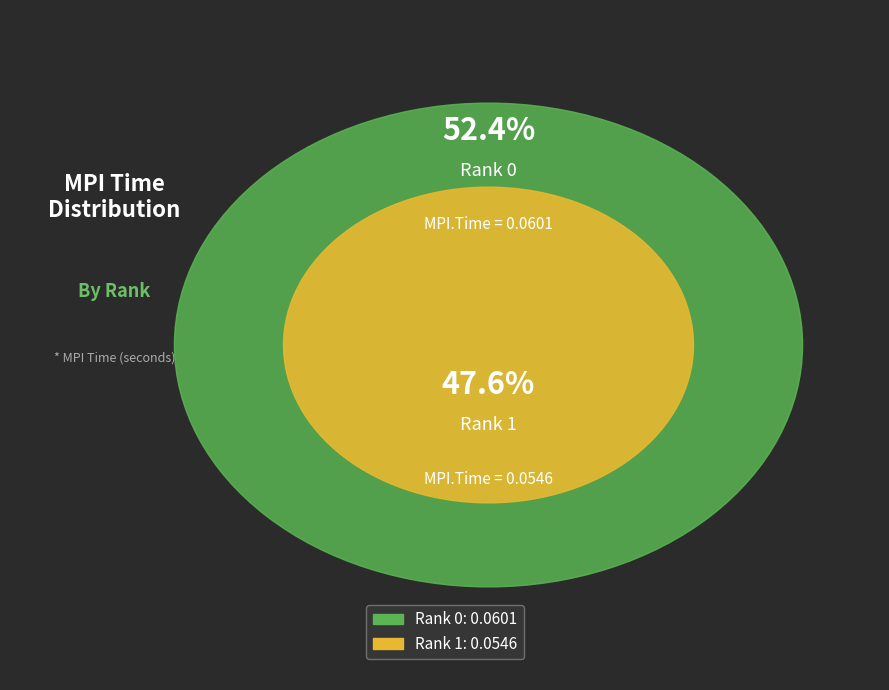

Is it true that Rank 1 is 53% of the pie?

False